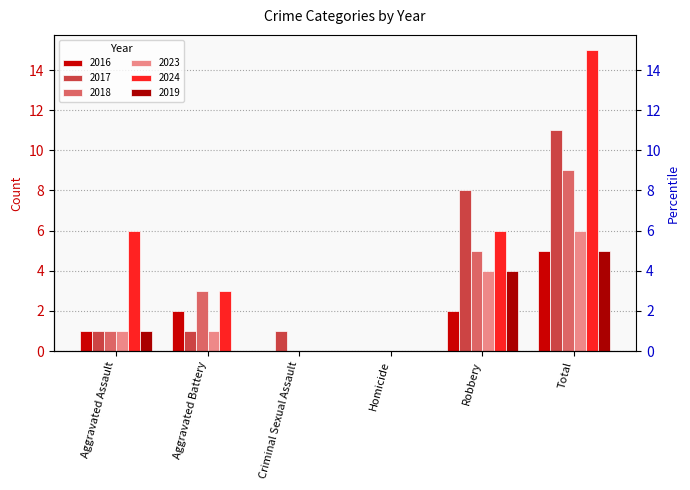

How many values in the 2017 series exceed 1?

2